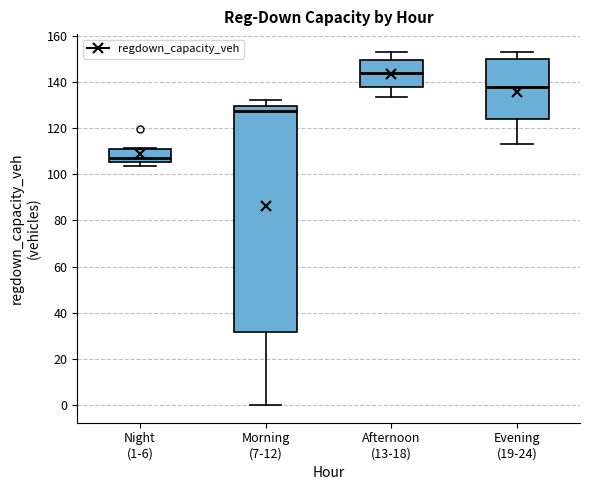

Which box is the tallest, from its lower edge to its upper edge?

Morning (7-12)